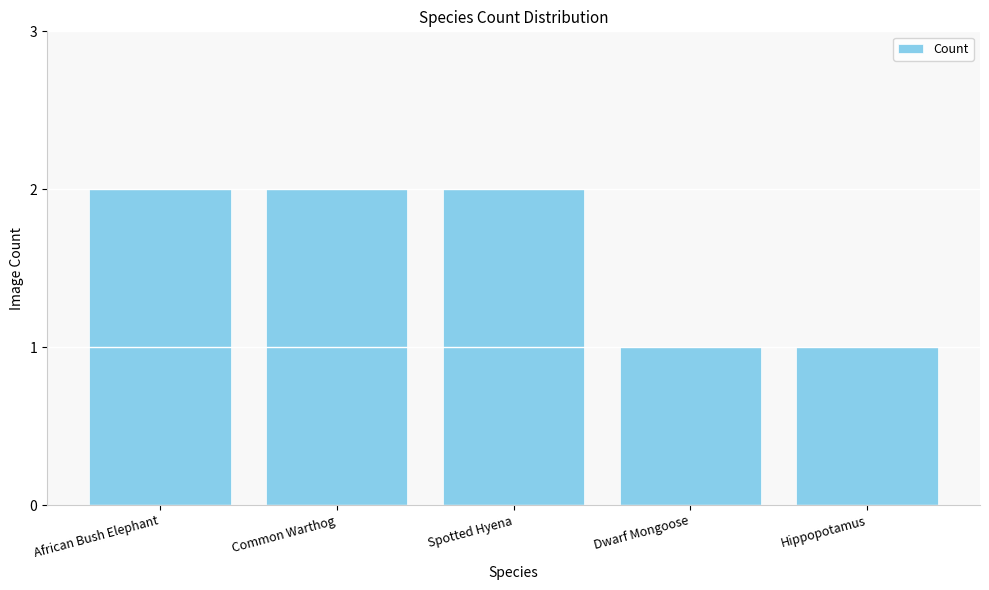

What position from the right is African Bush Elephant?

5